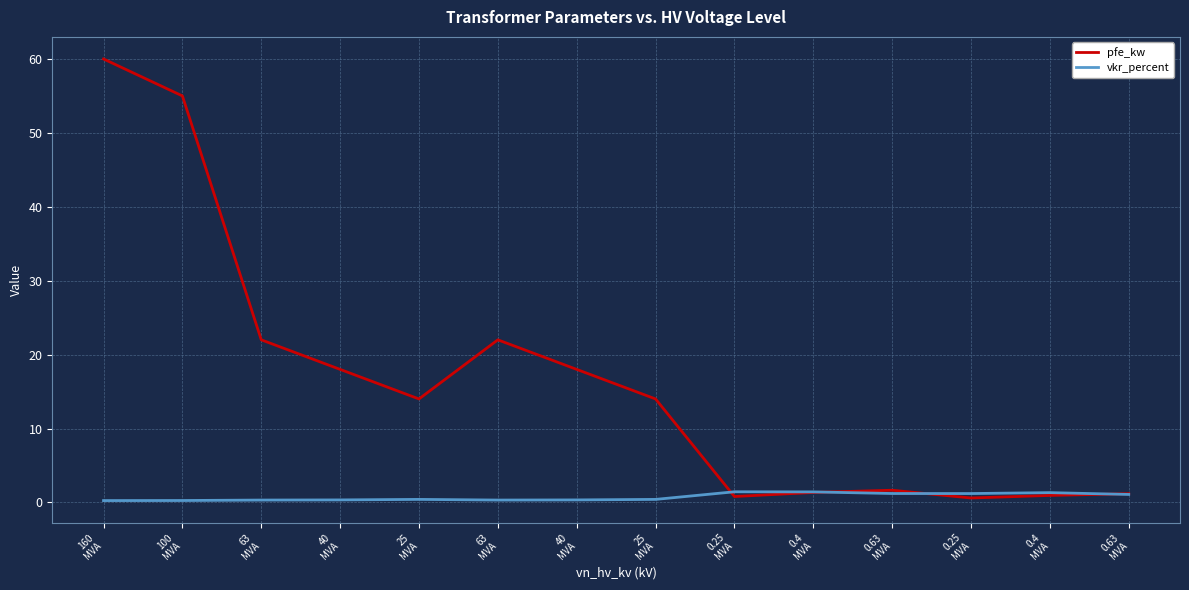

In vkr_percent, how many points are higher than both neighbors (excluding endpoints)?

3